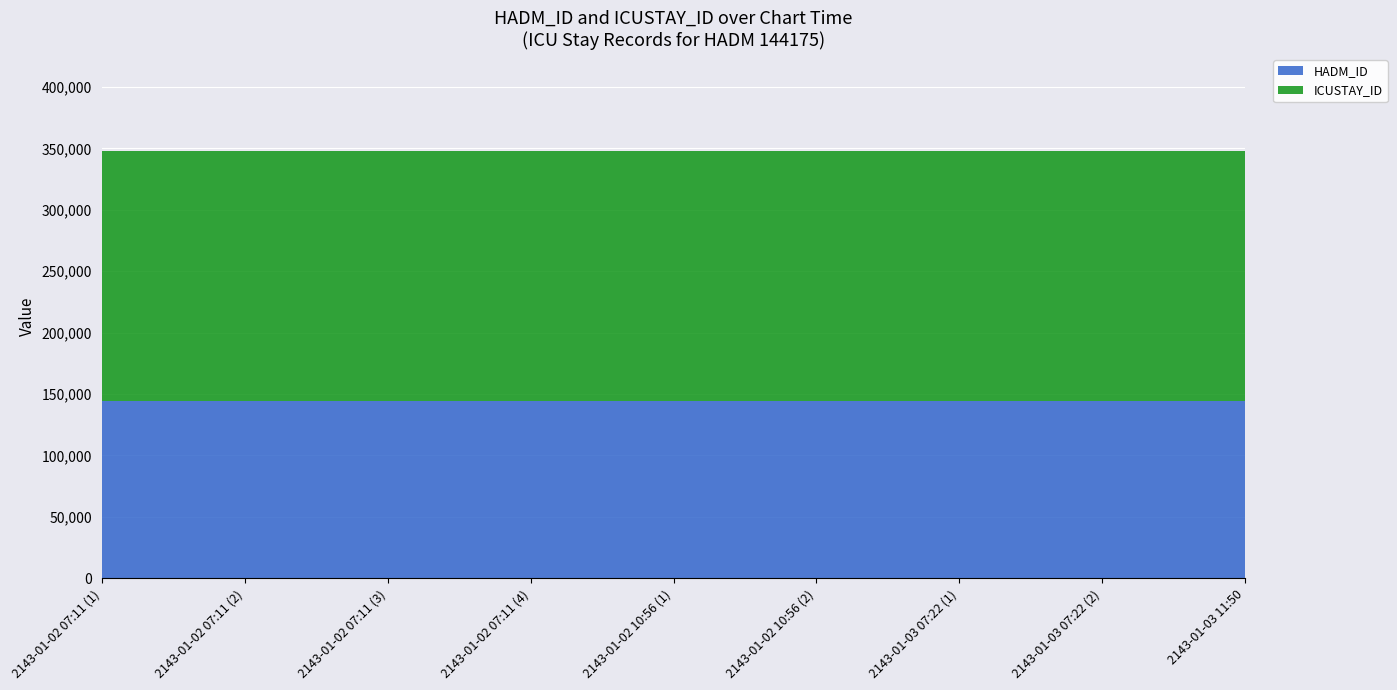

Reading left to right, list all the values displayed in this chart.

HADM_ID: 2143-01-02 07:11 (1)=144175	2143-01-02 07:11 (2)=144175	2143-01-02 07:11 (3)=144175	2143-01-02 07:11 (4)=144175	2143-01-02 10:56 (1)=144175	2143-01-02 10:56 (2)=144175	2143-01-03 07:22 (1)=144175	2143-01-03 07:22 (2)=144175	2143-01-03 11:50=144175
ICUSTAY_ID: 2143-01-02 07:11 (1)=203254	2143-01-02 07:11 (2)=203254	2143-01-02 07:11 (3)=203254	2143-01-02 07:11 (4)=203254	2143-01-02 10:56 (1)=203254	2143-01-02 10:56 (2)=203254	2143-01-03 07:22 (1)=203254	2143-01-03 07:22 (2)=203254	2143-01-03 11:50=203254